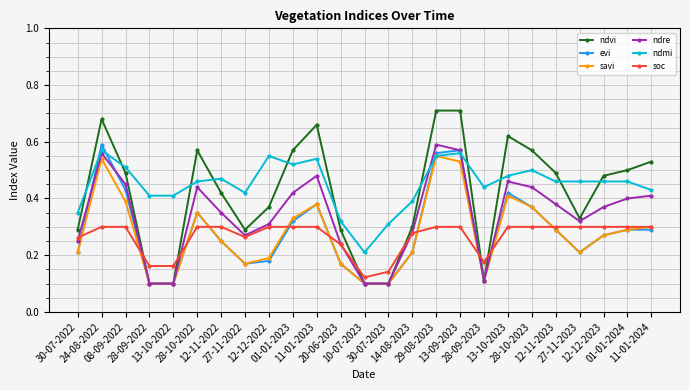

At how many categories does at least one series exceed 0?

25